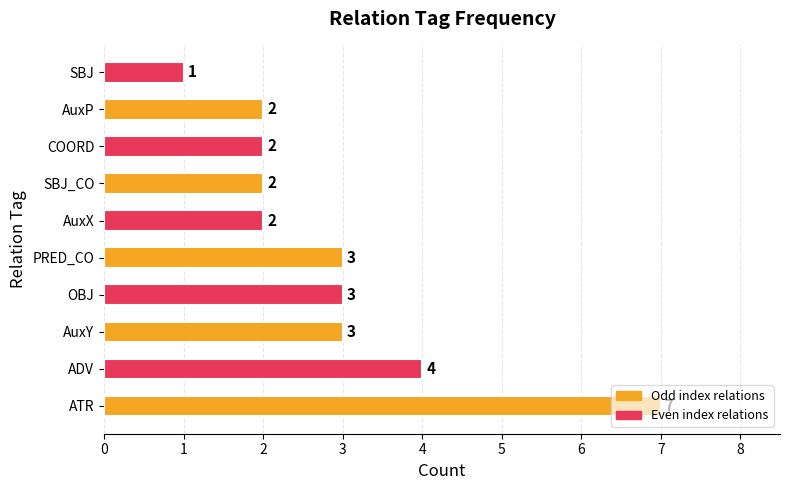

Count the values in the range 2 to 3.

7